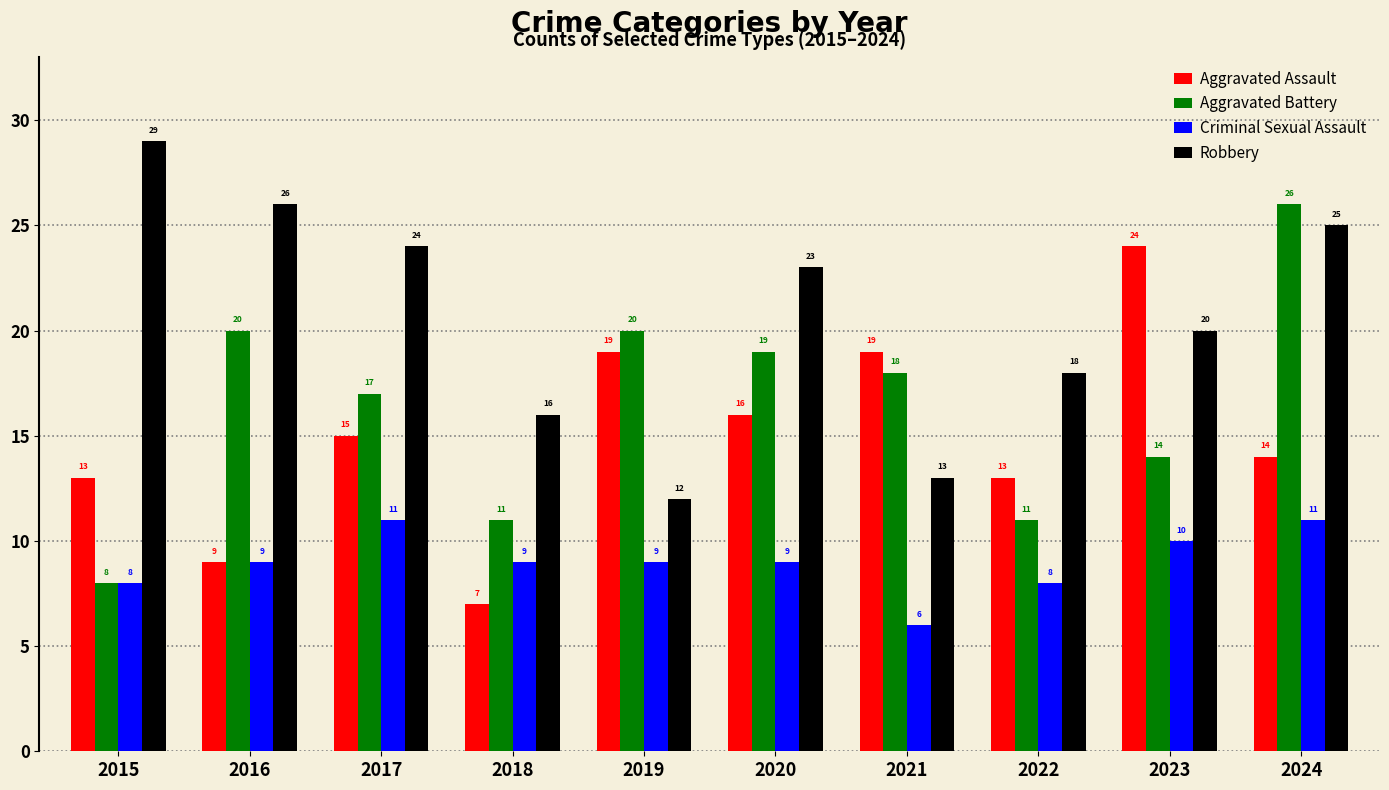

Reading left to right, transcribe all the data shown in this chart.

Aggravated Assault: 13	9	15	7	19	16	19	13	24	14
Aggravated Battery: 8	20	17	11	20	19	18	11	14	26
Criminal Sexual Assault: 8	9	11	9	9	9	6	8	10	11
Robbery: 29	26	24	16	12	23	13	18	20	25